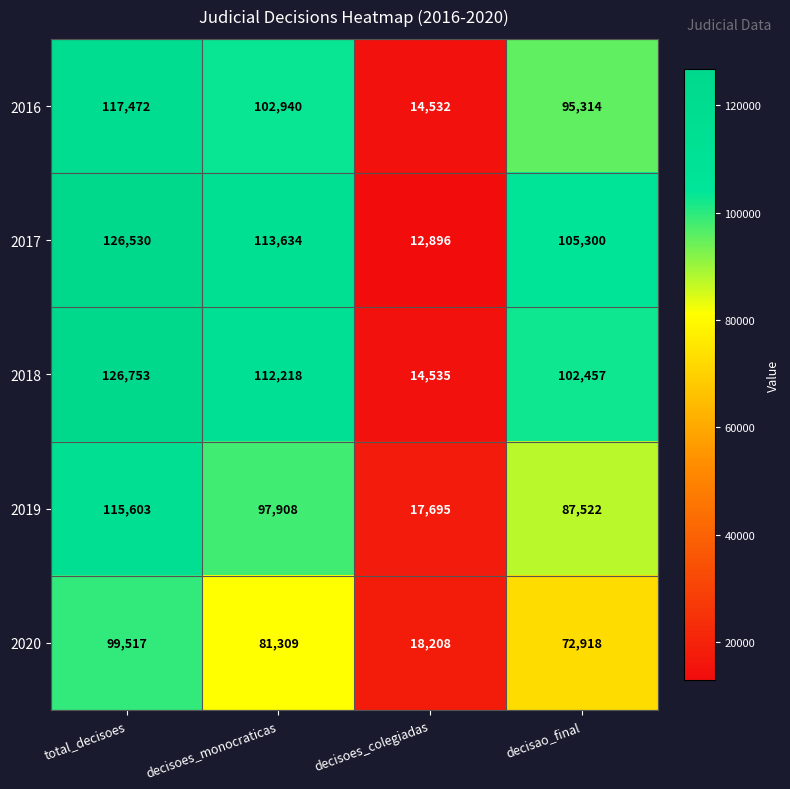

Reading right to left, what are all the values shown in this chart?

2016: decisao_final=95314	decisoes_colegiadas=14532	decisoes_monocraticas=102940	total_decisoes=117472
2017: decisao_final=105300	decisoes_colegiadas=12896	decisoes_monocraticas=113634	total_decisoes=126530
2018: decisao_final=102457	decisoes_colegiadas=14535	decisoes_monocraticas=112218	total_decisoes=126753
2019: decisao_final=87522	decisoes_colegiadas=17695	decisoes_monocraticas=97908	total_decisoes=115603
2020: decisao_final=72918	decisoes_colegiadas=18208	decisoes_monocraticas=81309	total_decisoes=99517